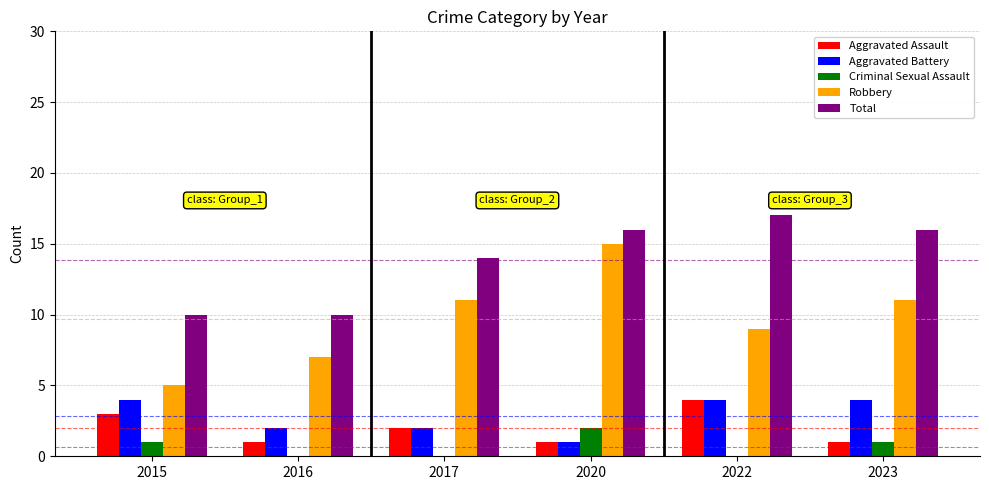

Which series changed the most between 2017 and 2020?

Robbery